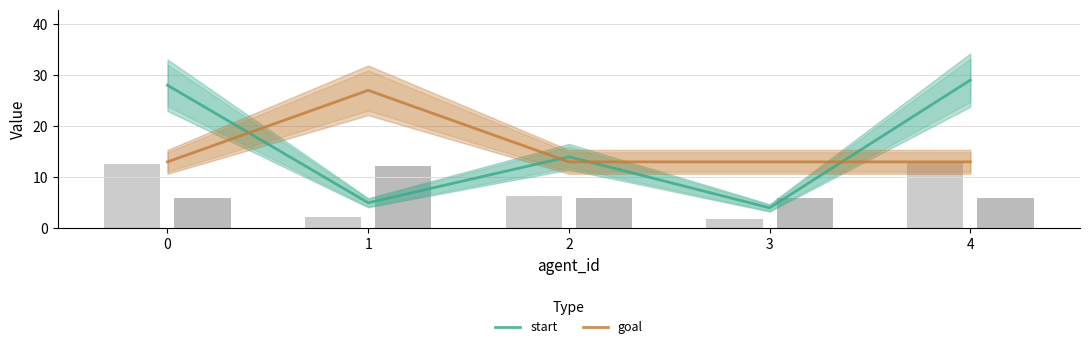

What is the maximum value shown in the chart?

29